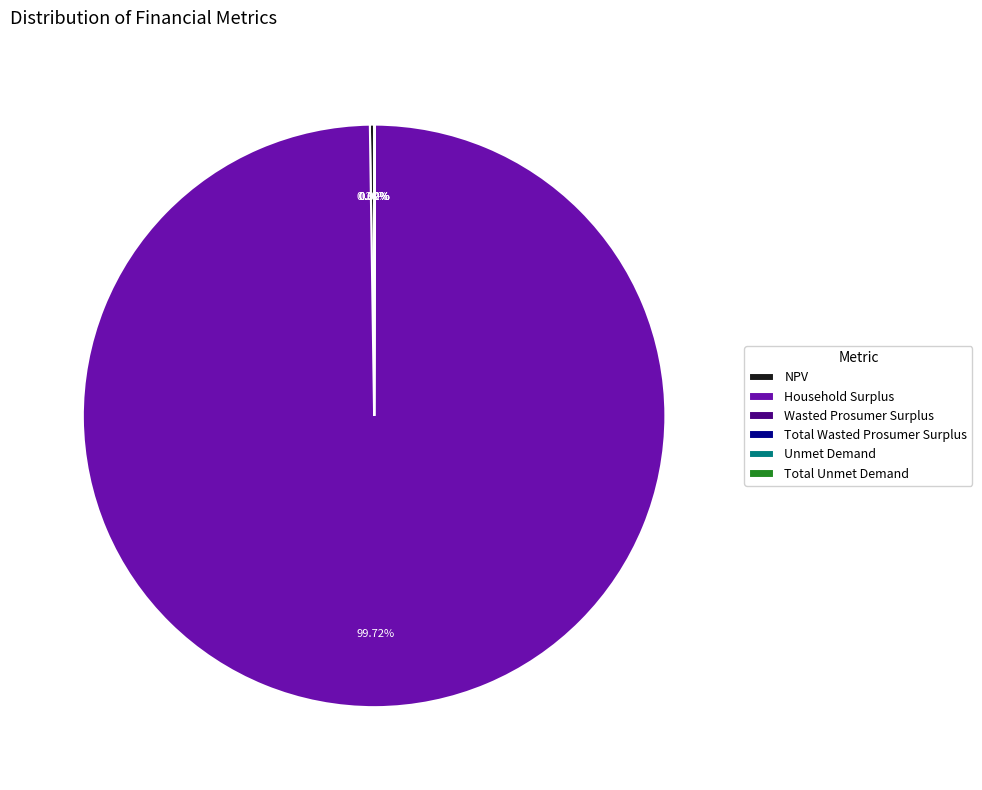

What percentage is the Household Surplus slice, to the nearest percent?

100%